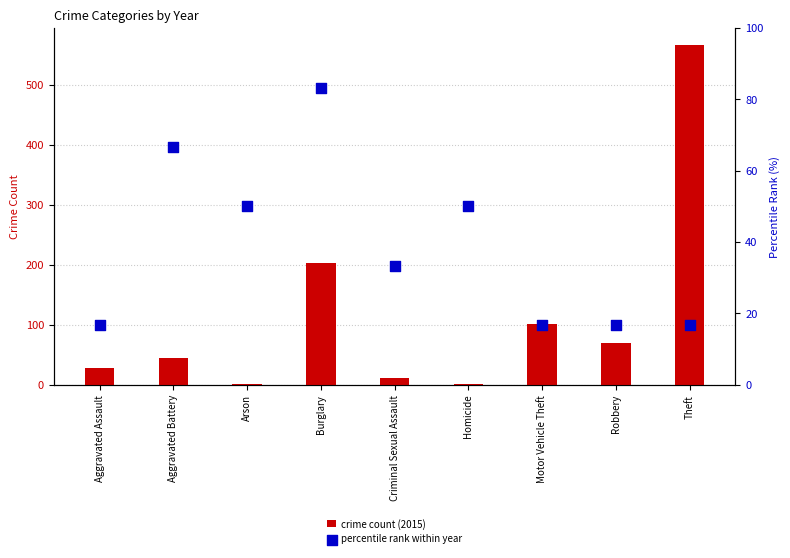

Is the value of crime count (2015) at Burglary greater than the value of percentile rank within year at Homicide?

Yes